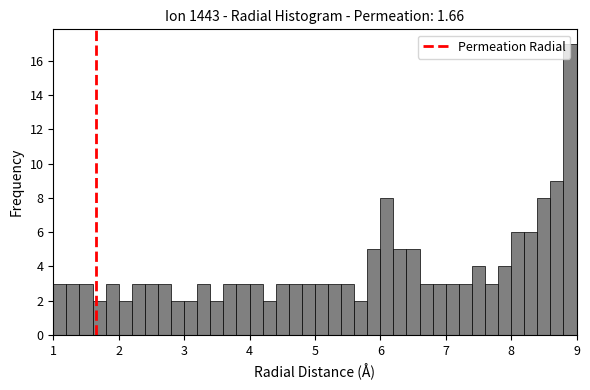

Read against the x-axis, roughly where is the centre of the tallest bar?

8.9